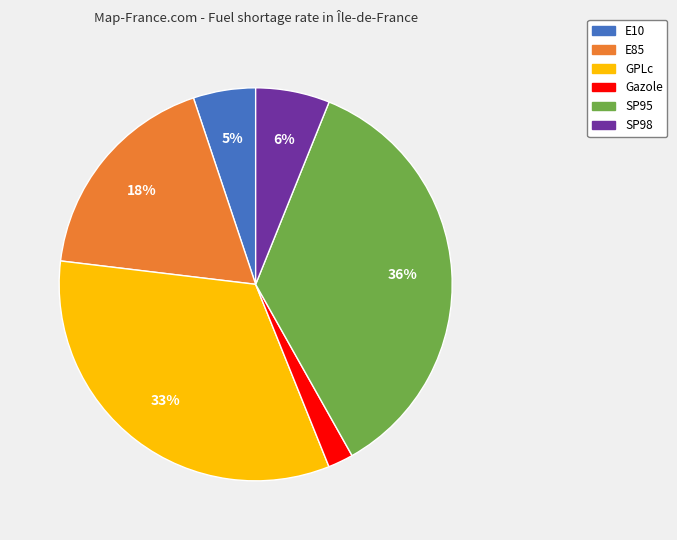

Does E85 account for over 50% of the chart?

No